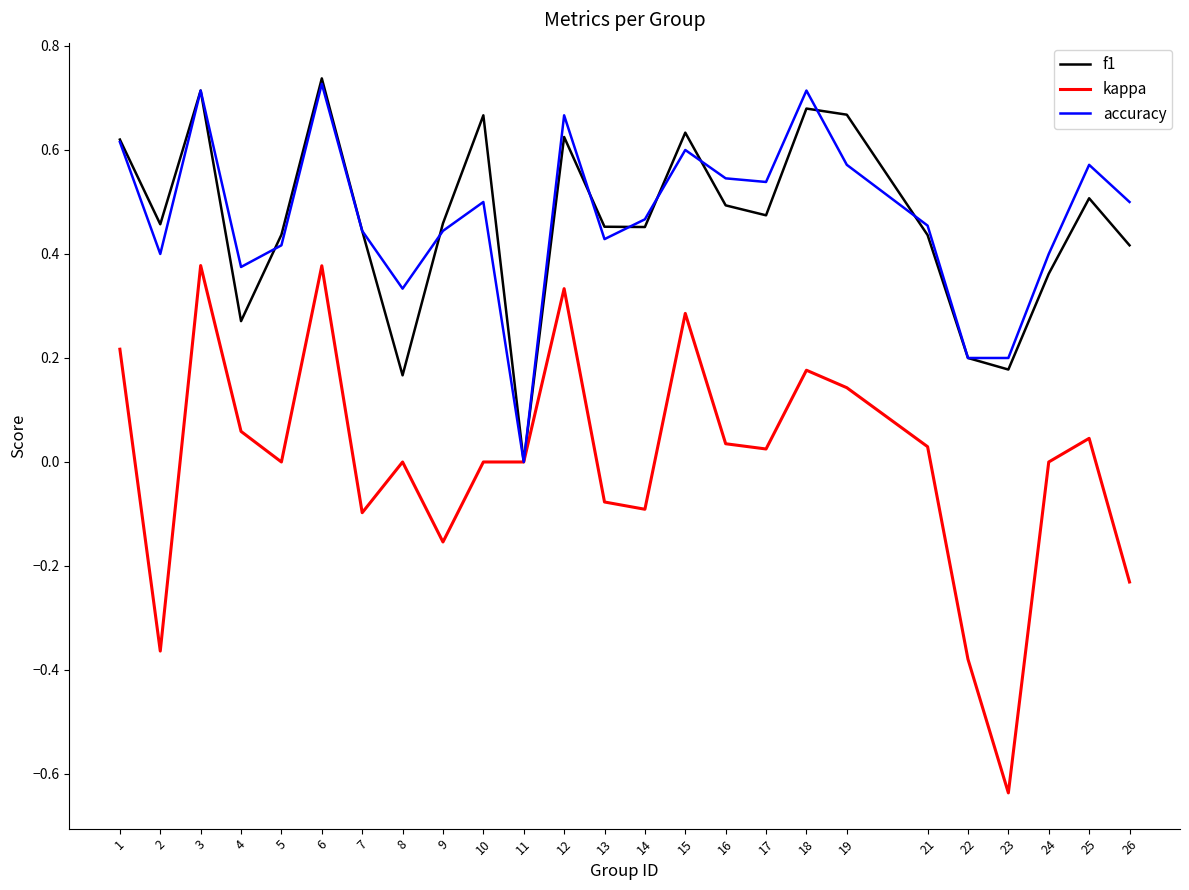

Rank the series at 4 from lowest to highest value.

kappa, f1, accuracy